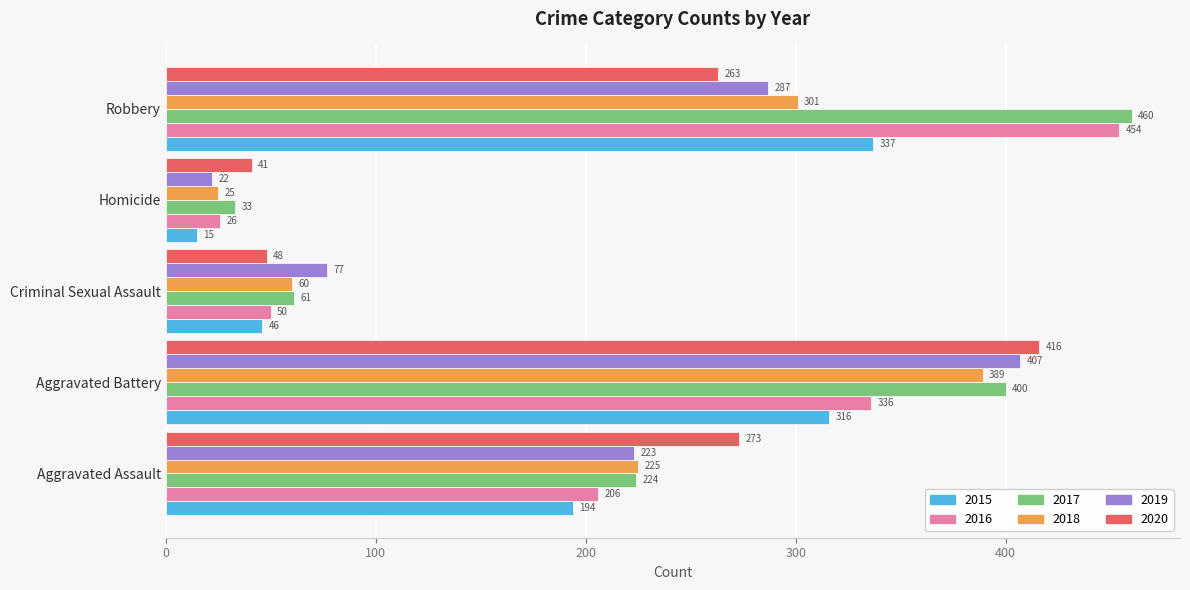

At which category is the sum across all series the highest?

Aggravated Battery